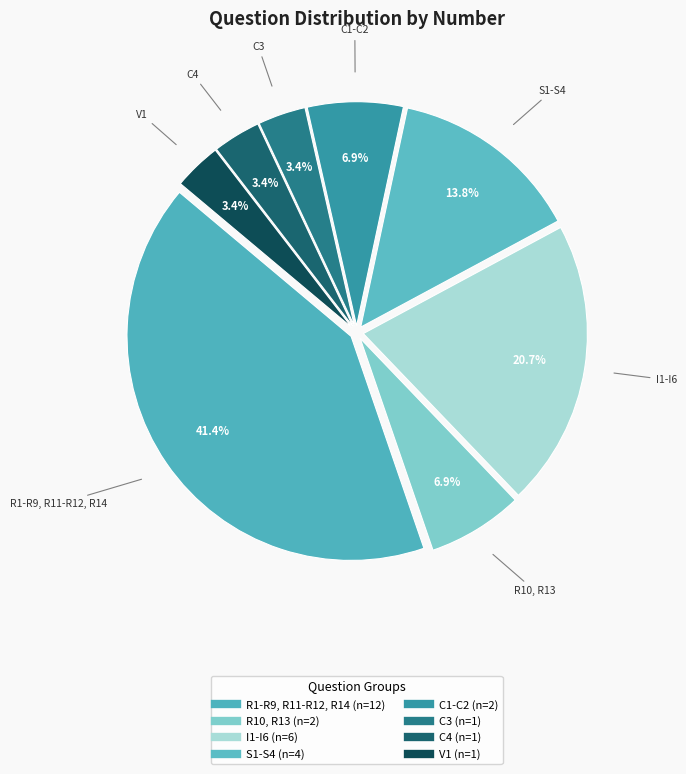

Does I1-I6 represent more than half of the total?

No